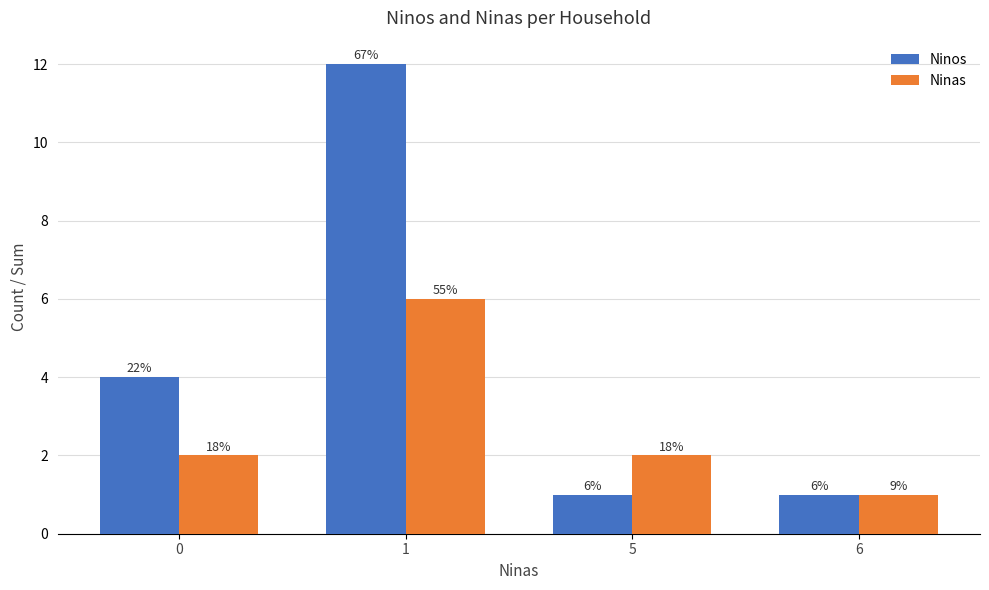

What is the sum of all Ninas values?

11